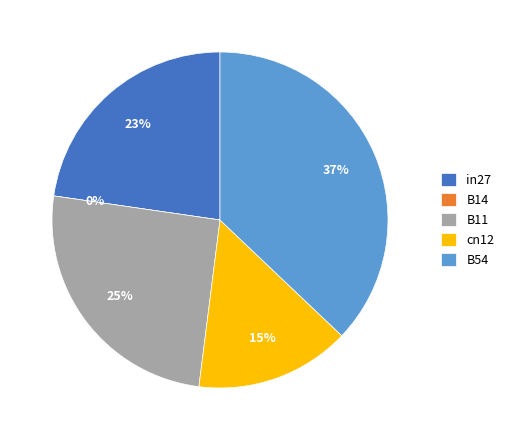

Combined, do B54 and B11 account for over 50%?

Yes